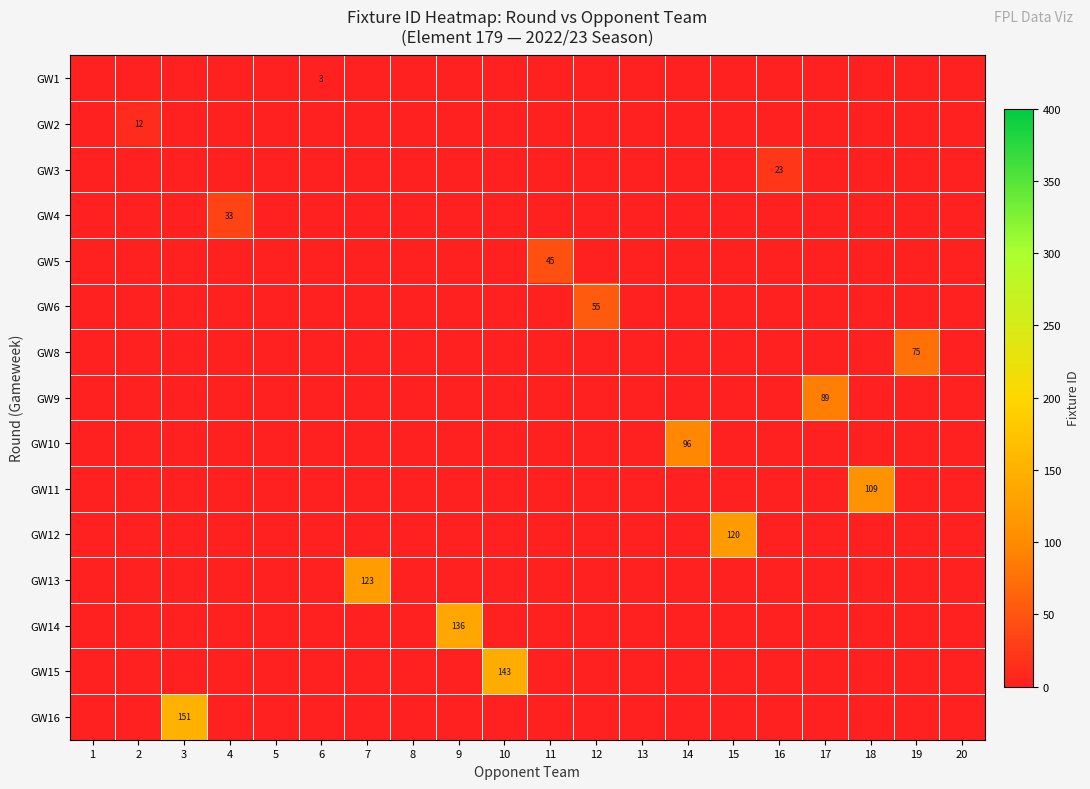

Reading left to right, extract all data points from this chart.

row_0: 0	0	0	0	0	3	0	0	0	0	0	0	0	0	0	0	0	0	0	0
row_1: 0	12	0	0	0	0	0	0	0	0	0	0	0	0	0	0	0	0	0	0
row_2: 0	0	0	0	0	0	0	0	0	0	0	0	0	0	0	23	0	0	0	0
row_3: 0	0	0	33	0	0	0	0	0	0	0	0	0	0	0	0	0	0	0	0
row_4: 0	0	0	0	0	0	0	0	0	0	45	0	0	0	0	0	0	0	0	0
row_5: 0	0	0	0	0	0	0	0	0	0	0	55	0	0	0	0	0	0	0	0
row_6: 0	0	0	0	0	0	0	0	0	0	0	0	0	0	0	0	0	0	75	0
row_7: 0	0	0	0	0	0	0	0	0	0	0	0	0	0	0	0	89	0	0	0
row_8: 0	0	0	0	0	0	0	0	0	0	0	0	0	96	0	0	0	0	0	0
row_9: 0	0	0	0	0	0	0	0	0	0	0	0	0	0	0	0	0	109	0	0
row_10: 0	0	0	0	0	0	0	0	0	0	0	0	0	0	120	0	0	0	0	0
row_11: 0	0	0	0	0	0	123	0	0	0	0	0	0	0	0	0	0	0	0	0
row_12: 0	0	0	0	0	0	0	0	136	0	0	0	0	0	0	0	0	0	0	0
row_13: 0	0	0	0	0	0	0	0	0	143	0	0	0	0	0	0	0	0	0	0
row_14: 0	0	151	0	0	0	0	0	0	0	0	0	0	0	0	0	0	0	0	0